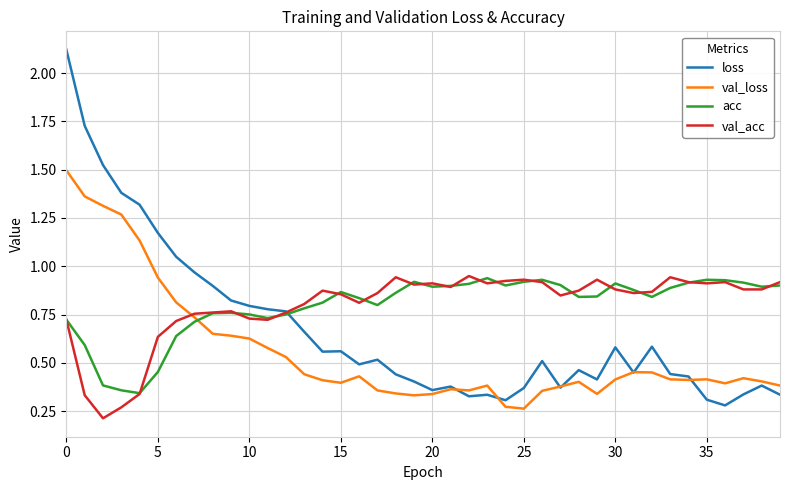

How many intersections are there between loss and val_acc?

1